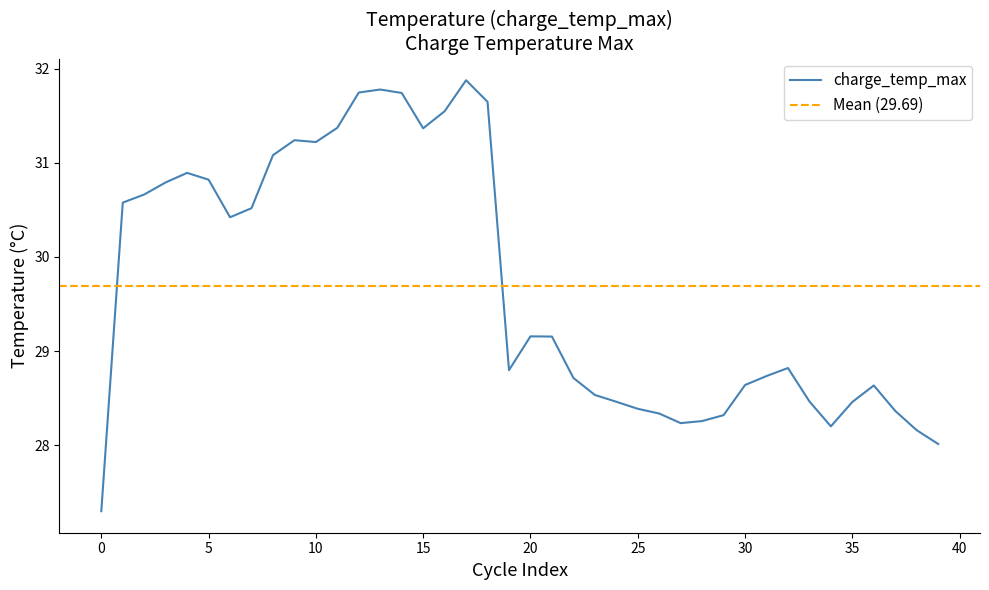

What is the difference between the maximum and minimum values?

4.6